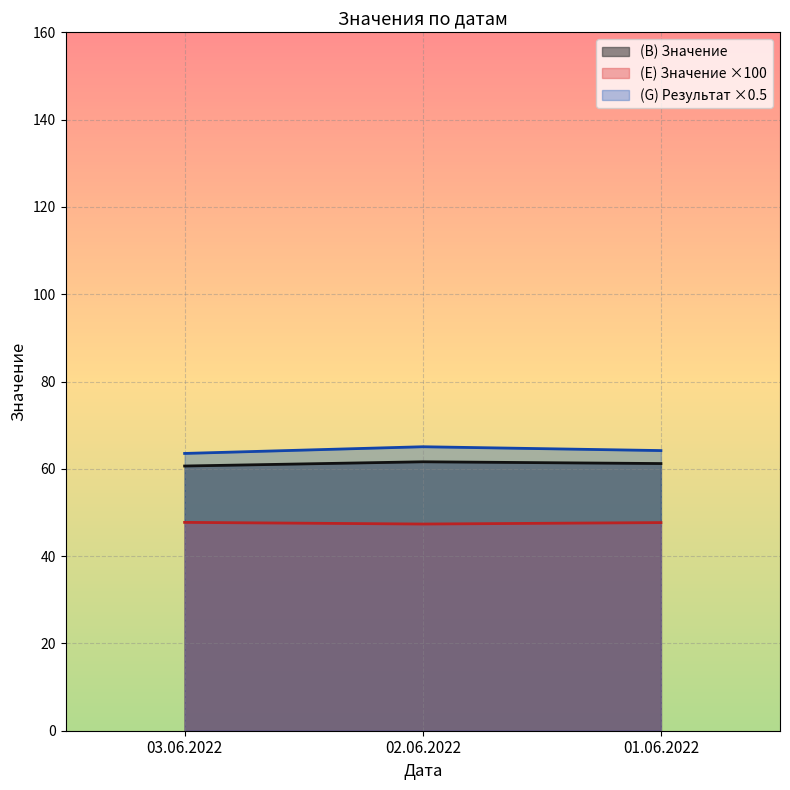

Reading left to right, what are all the values shown in this chart?

(B) Значение: 60.6	61.6	61.2
(E) Значение: 47.7	47.4	47.7
(G) Результат: 63.5	65.1	64.2